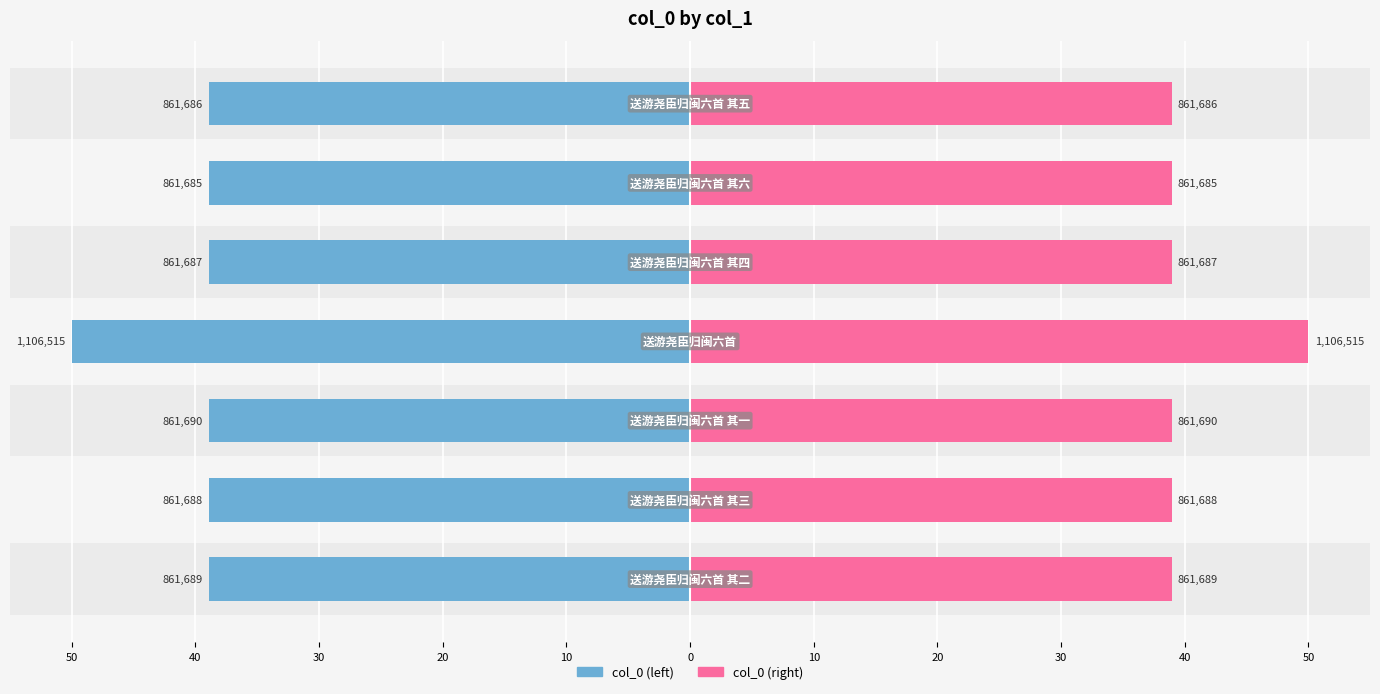

Which series has the largest range (max minus min)?

col_0 (left)